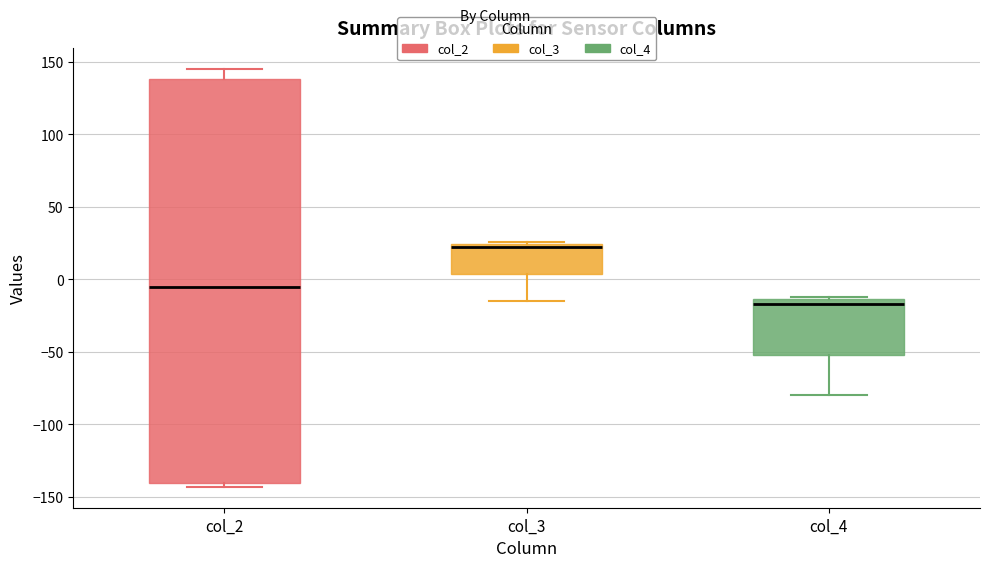

Which box's median line is the highest?

col_3